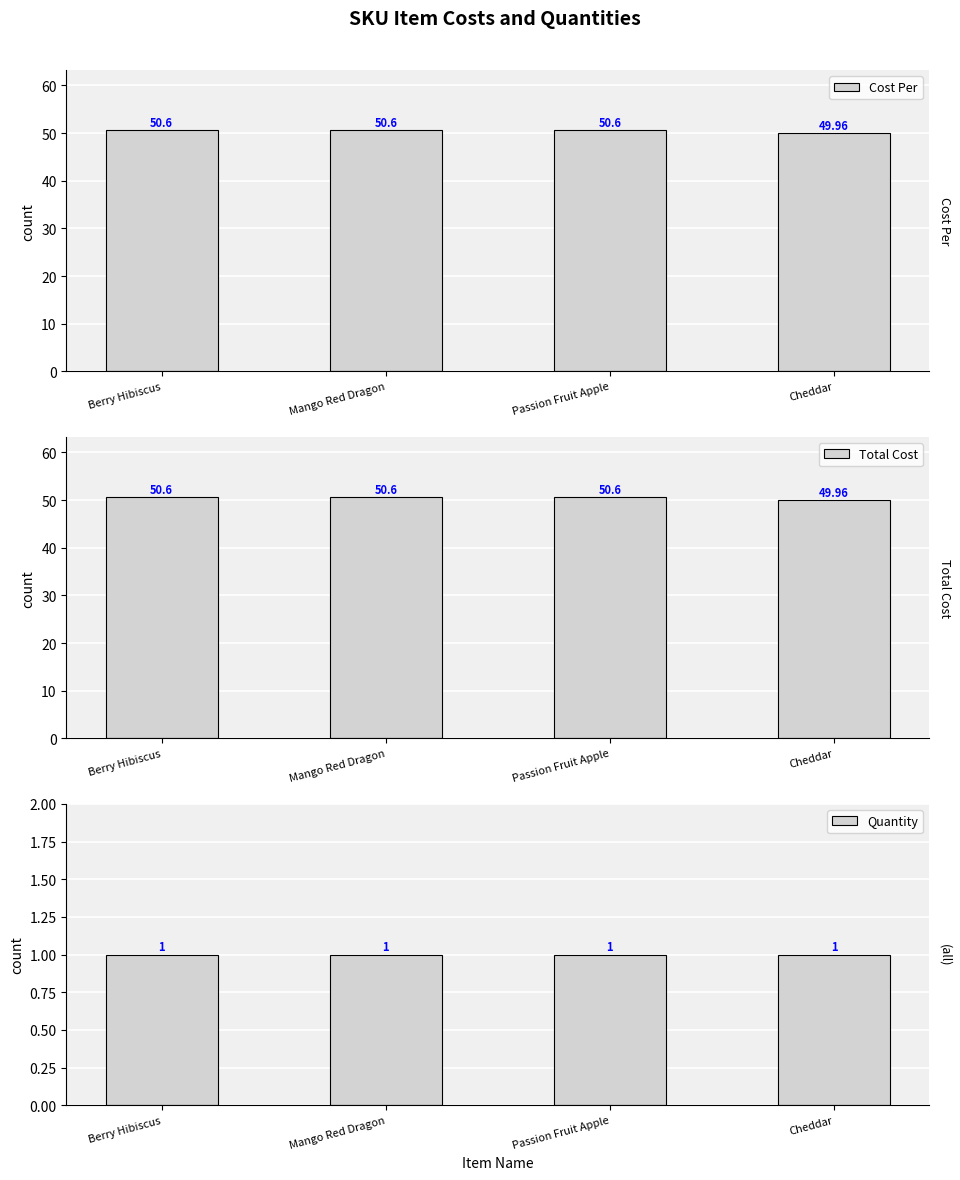

Are the bars grouped side by side (vs. stacked)?

Yes